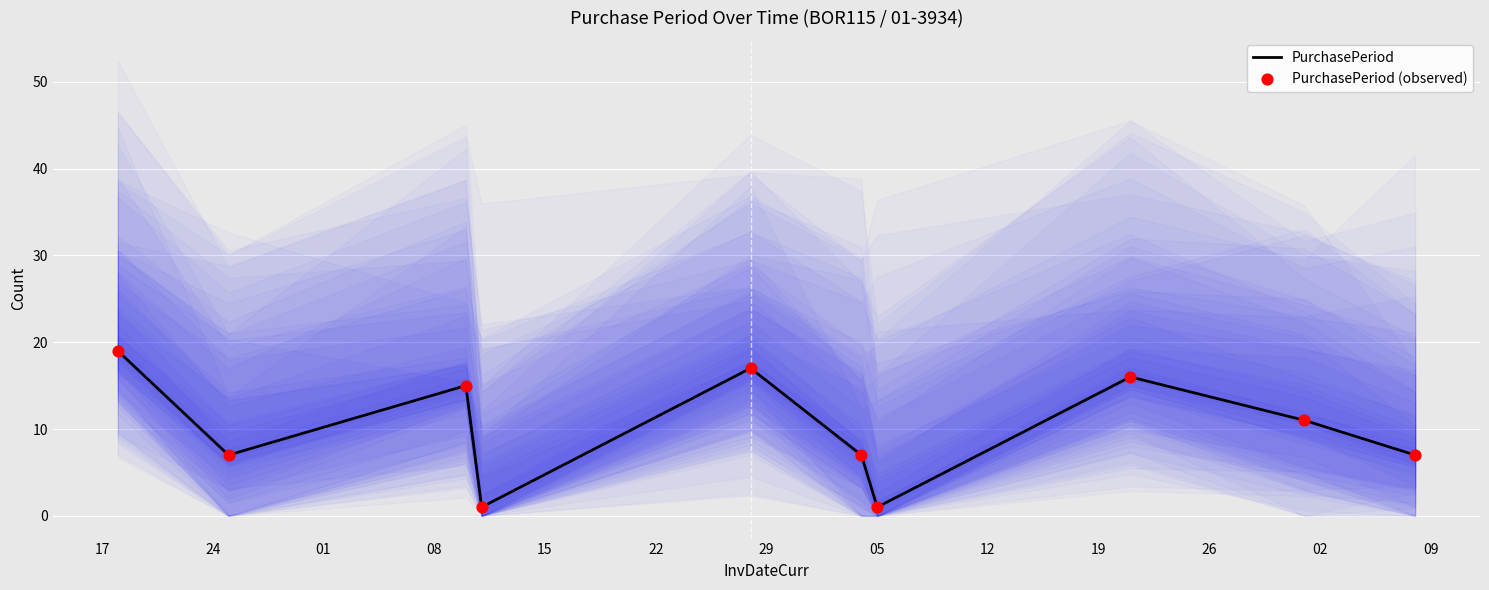

Which series has the largest total across all categories?

PurchasePeriod